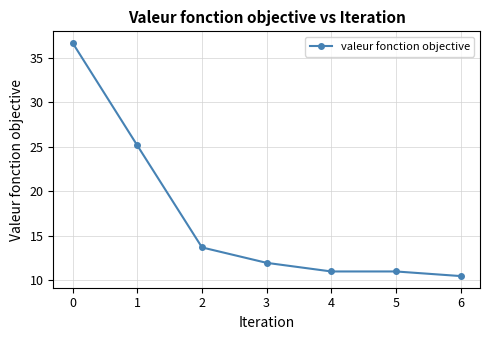

What is the minimum value shown in the chart?

10.5